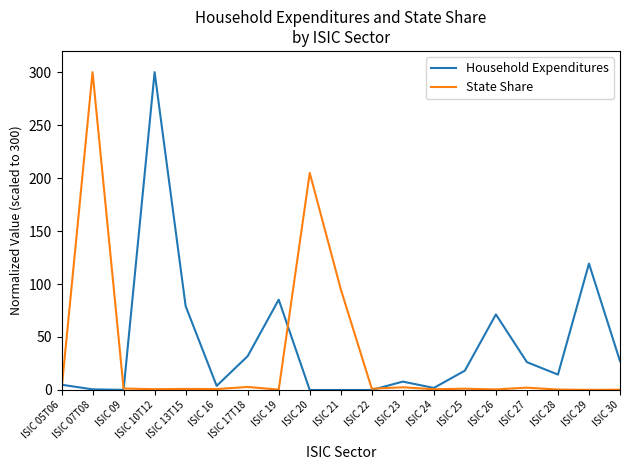

What position from the right is ISIC 22?

9